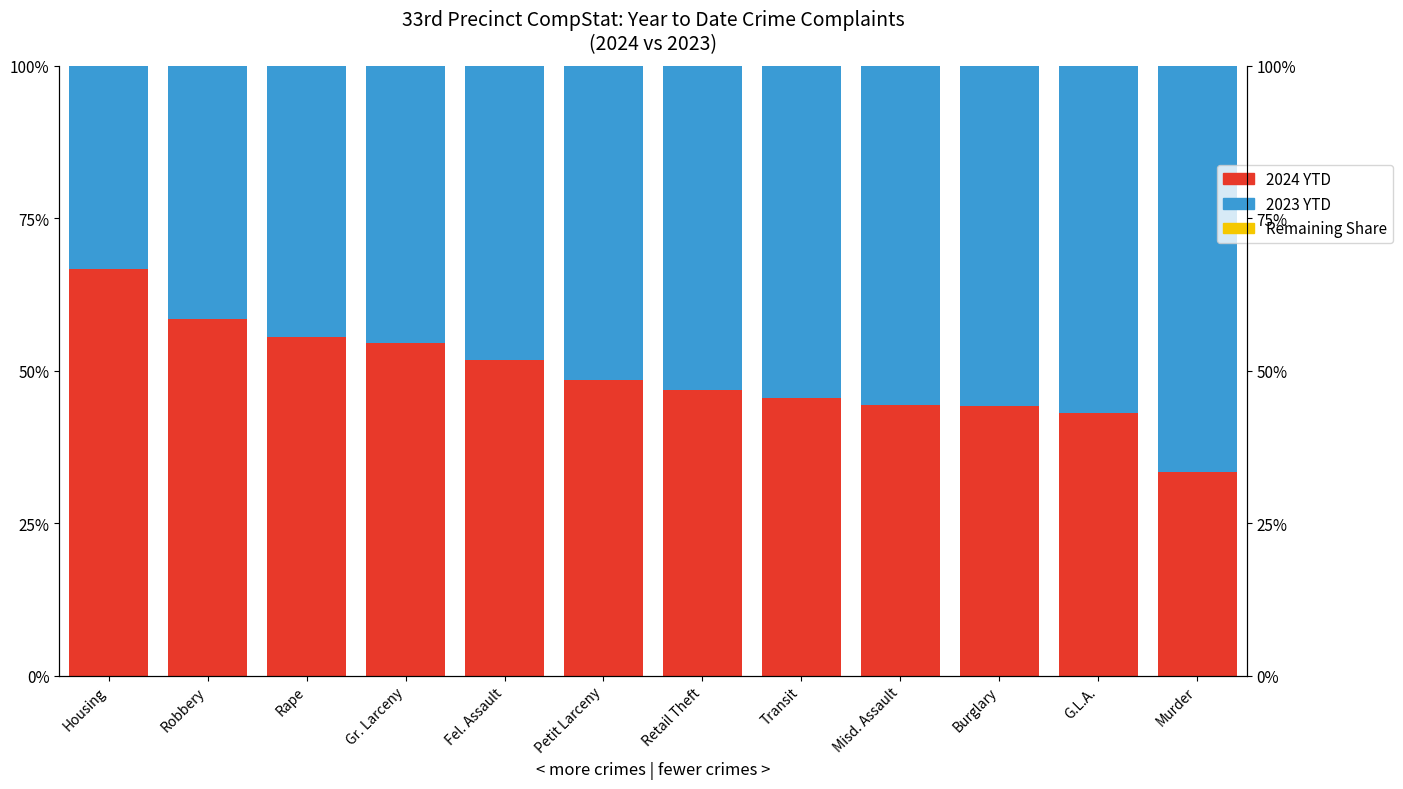

Rank the categories by Remaining value from highest to lowest.

Housing, Robbery, Gr. Larceny, Transit, Murder, Rape, Fel. Assault, Petit Larceny, Retail Theft, Burglary, G.L.A., Misd. Assault